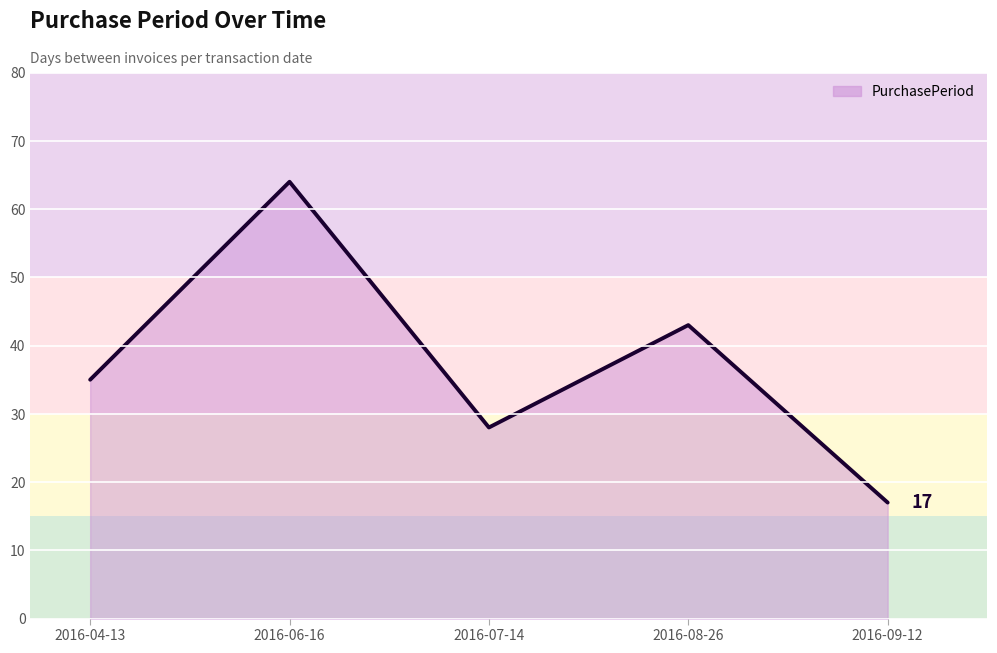

Is it true that the value at 2016-08-26 is 12?

False